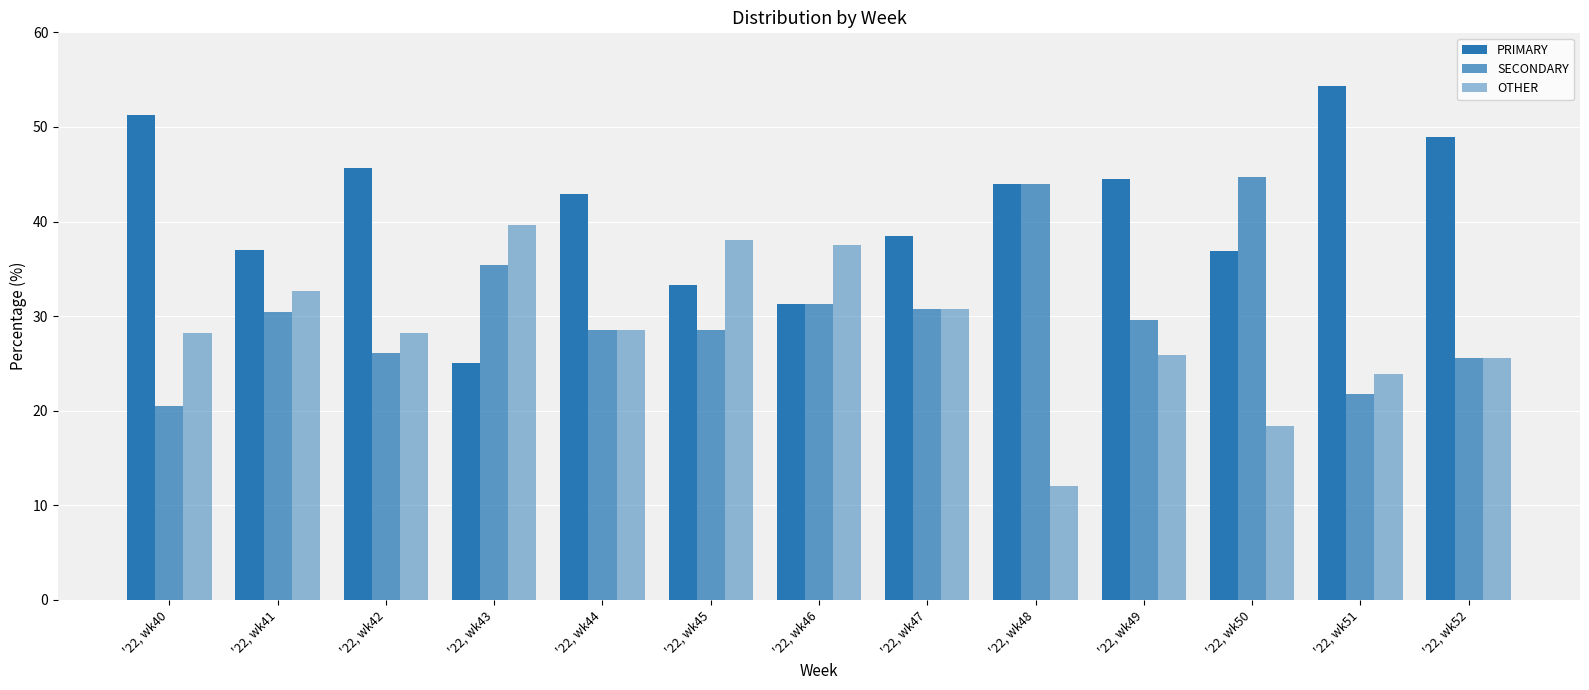

How many bars are there in total?

39